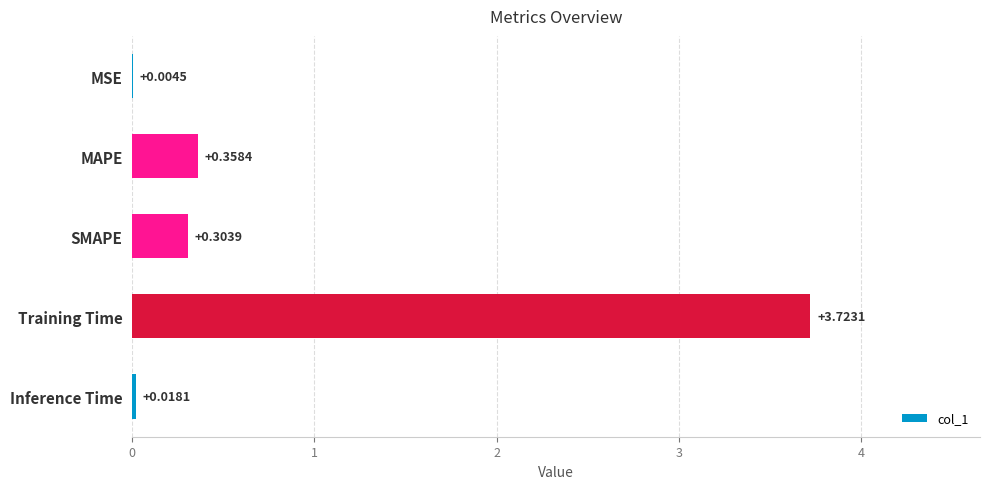

Are the bars grouped side by side (vs. stacked)?

No